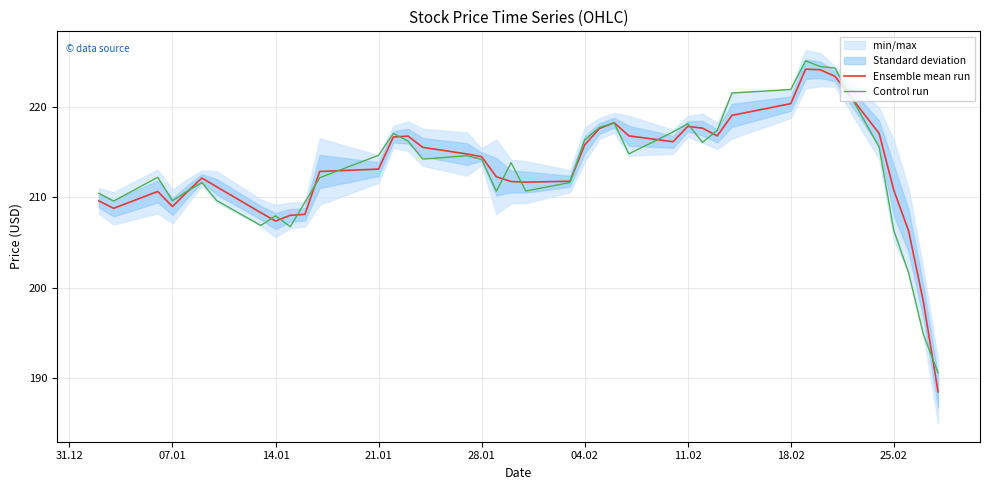

What is the minimum value for Ensemble mean run?

188.5